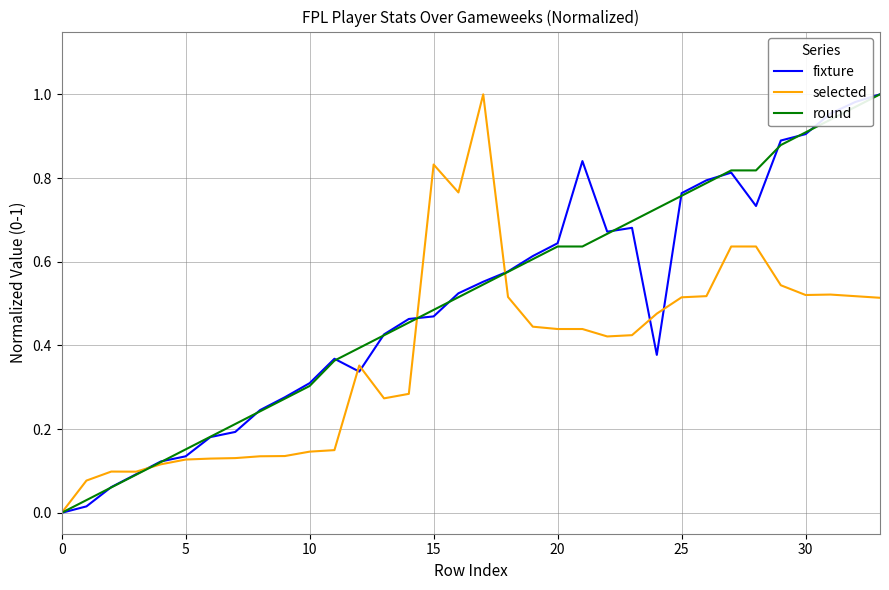

The value of fixture at 15 is 0.2. True or false?

False